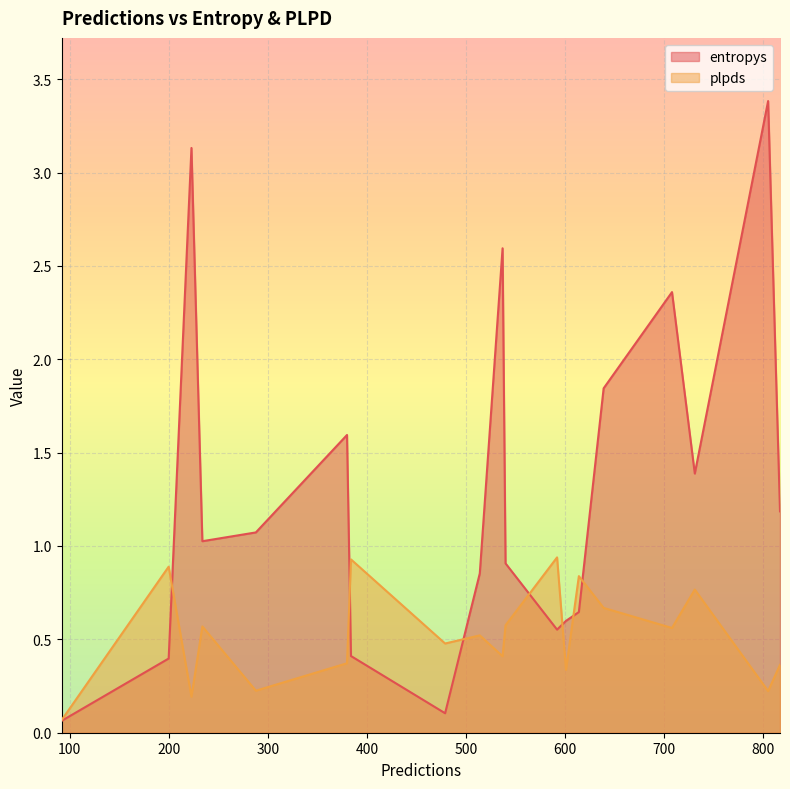

What is the approximate value of entropys at 92?

0.1